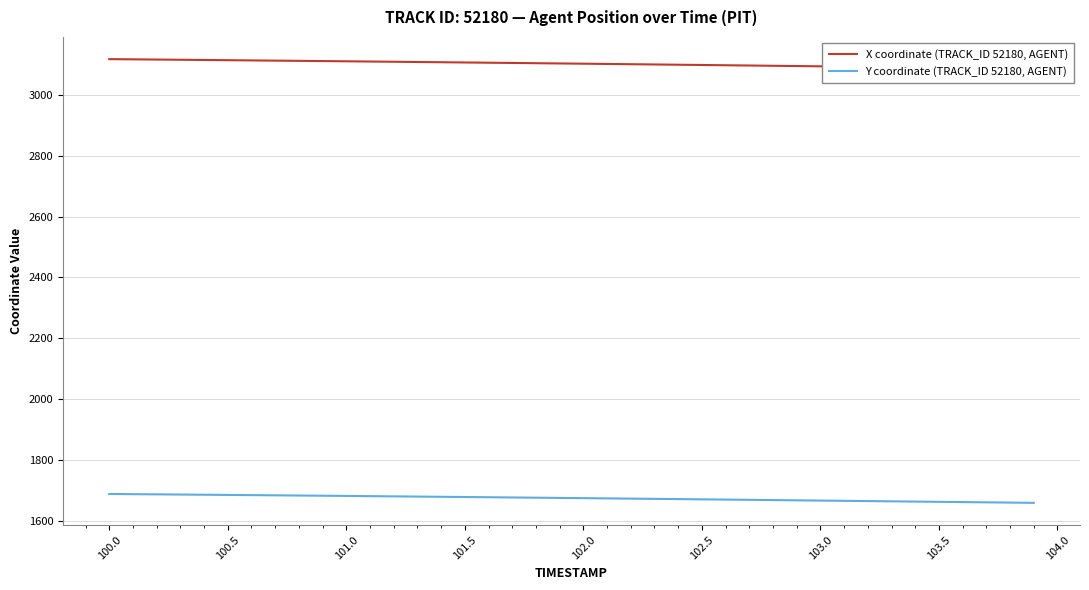

List the series in order of their peak value, highest first.

X coordinate (TRACK_ID 52180, AGENT), Y coordinate (TRACK_ID 52180, AGENT)